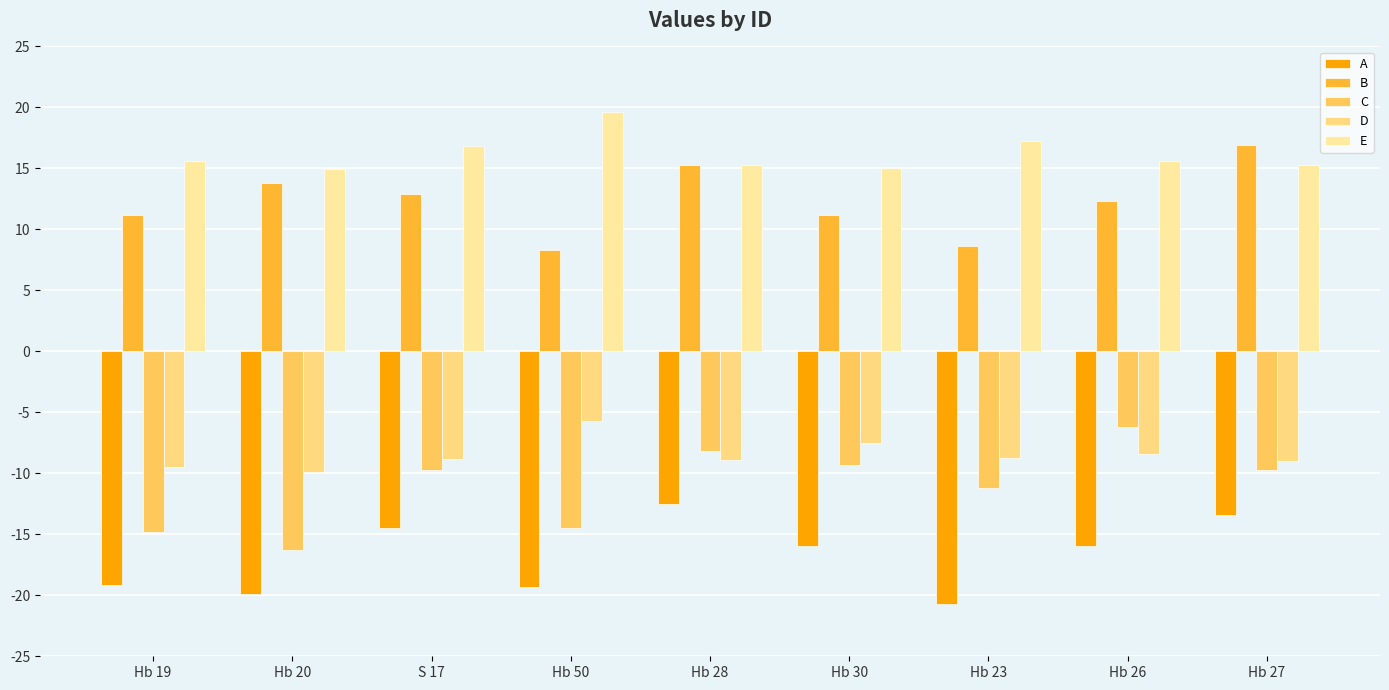

At which category is the sum across all series the highest?

Hb 28